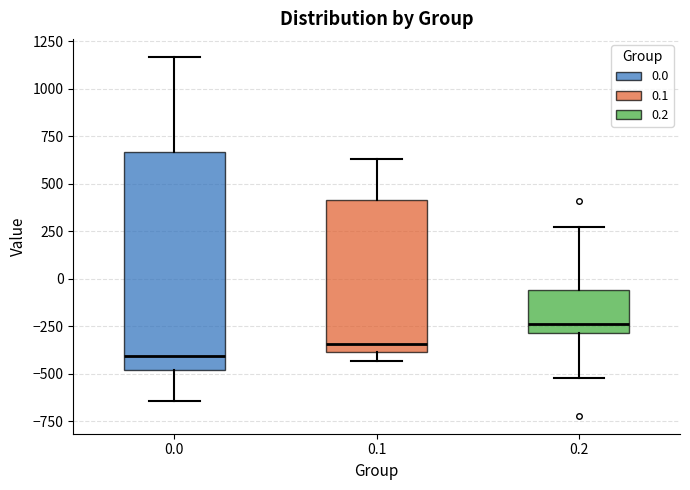

Which box's median line is the highest?

0.2